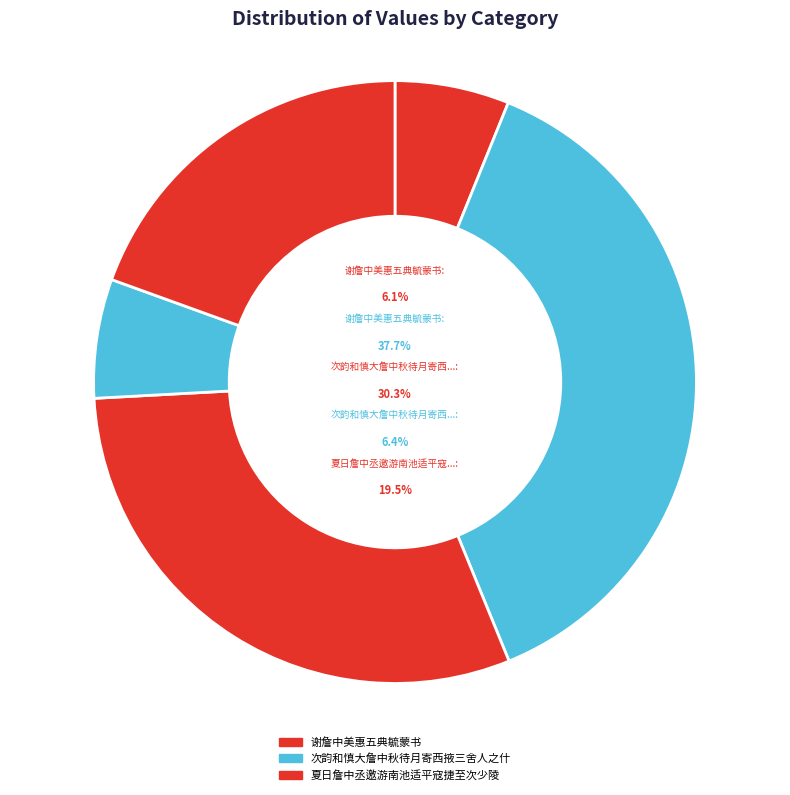

How many segments does this pie chart have?

5